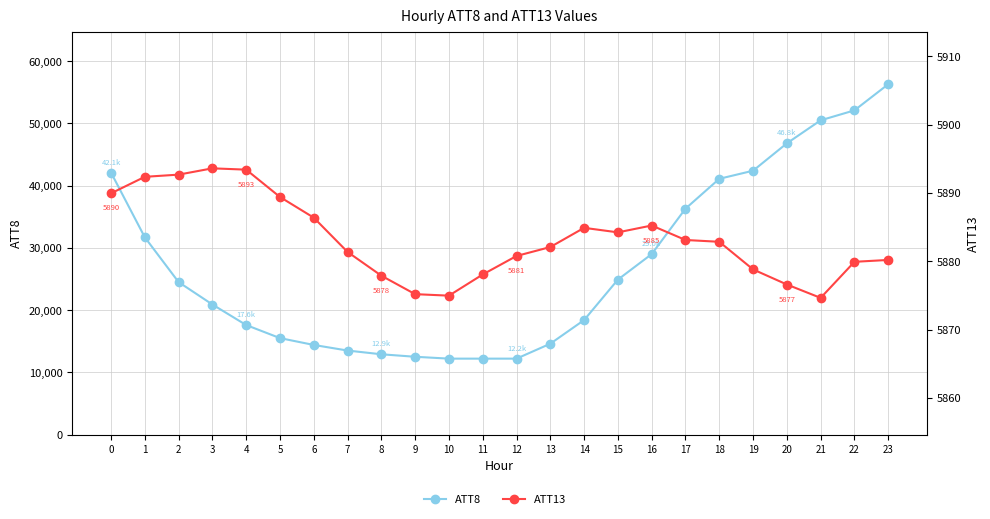

How many series are shown in this chart?

2